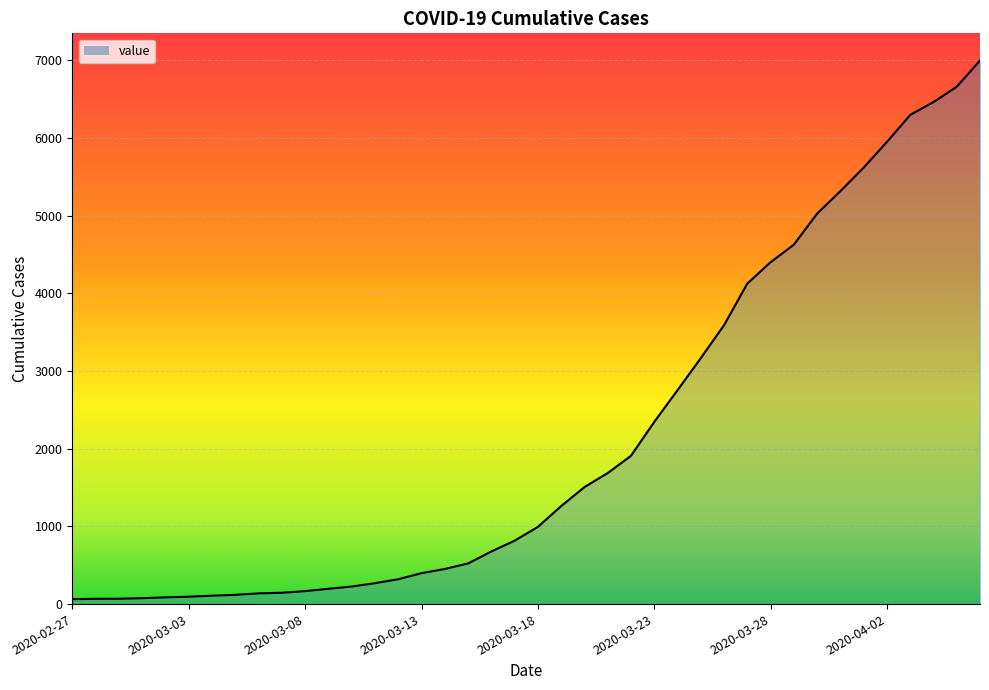

Which label corresponds to the largest value in the chart?

2020-04-06